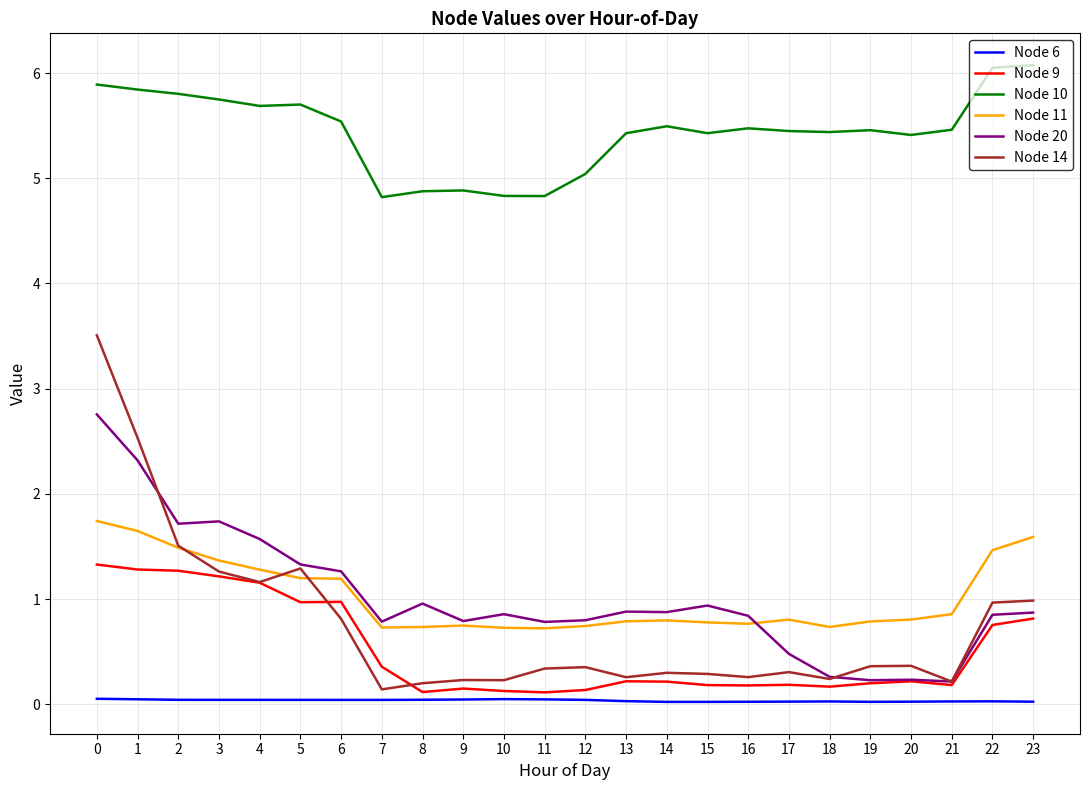

Which series changed the most between 3 and 9?

Node 9